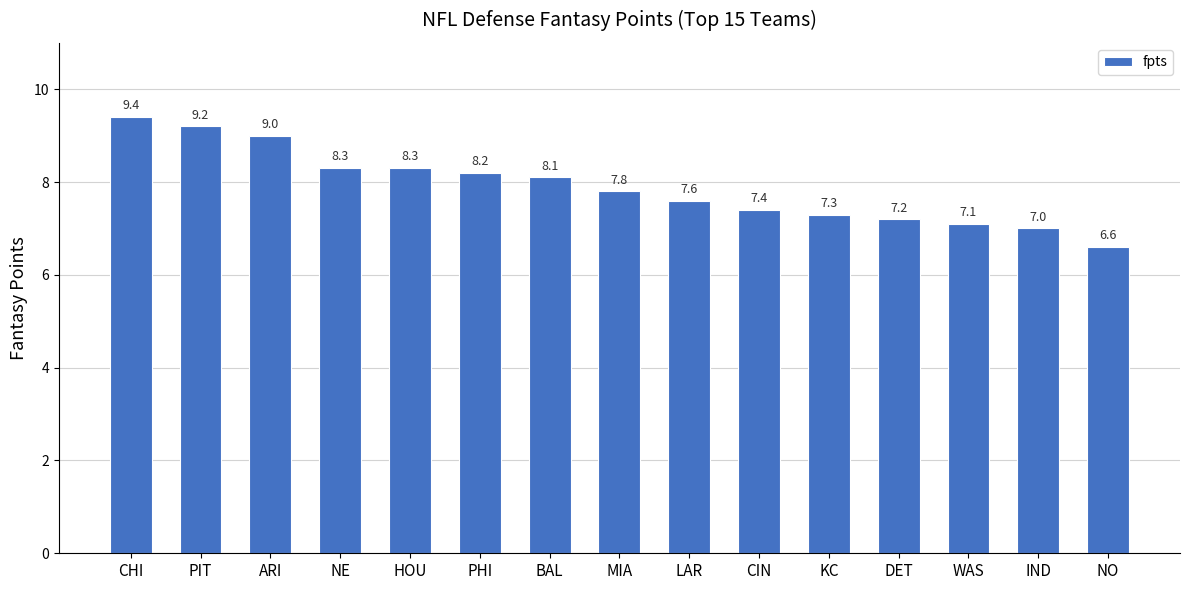

Reading left to right, what are all the values shown in this chart?

CHI=9.4	PIT=9.2	ARI=9.0	NE=8.3	HOU=8.3	PHI=8.2	BAL=8.1	MIA=7.8	LAR=7.6	CIN=7.4	KC=7.3	DET=7.2	WAS=7.1	IND=7.0	NO=6.6